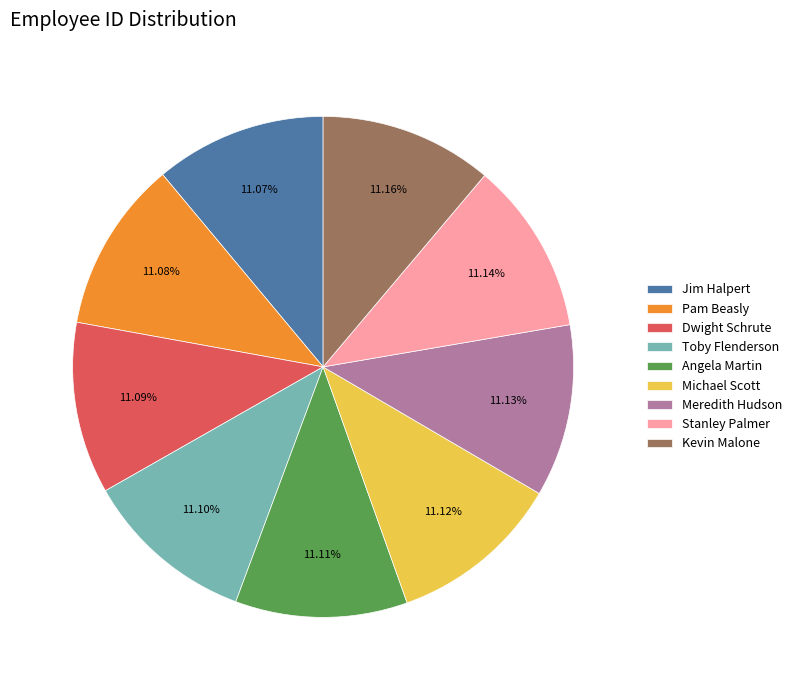

What percentage do Michael Scott and Pam Beasly together represent?

22.2%